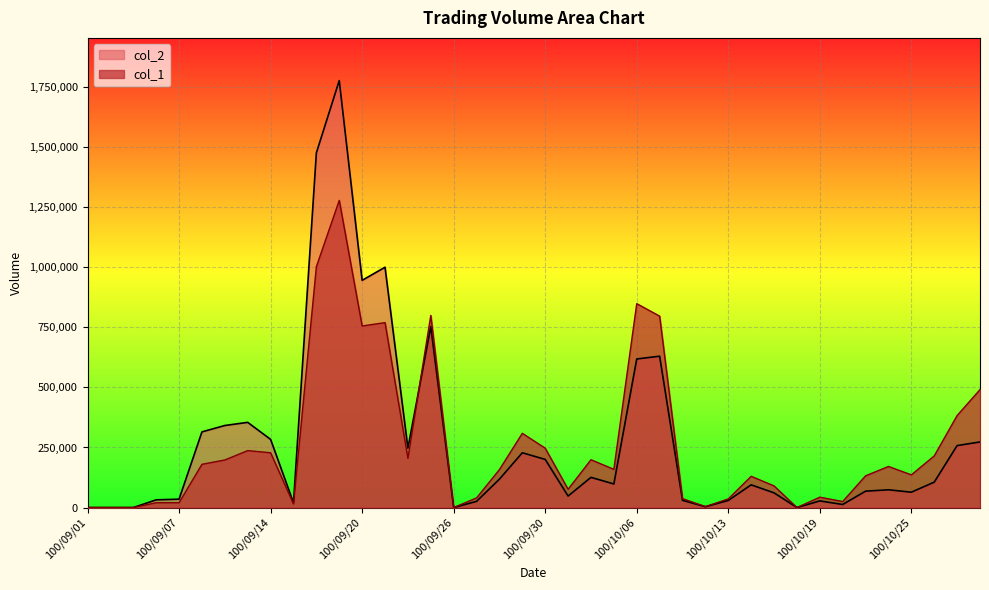

Rank the categories by col_2 value from lowest to highest.

100/09/01, 100/09/02, 100/09/05, 100/09/26, 100/10/18, 100/10/12, 100/10/20, 100/09/15, 100/09/27, 100/10/19, 100/10/13, 100/10/11, 100/09/06, 100/09/07, 100/10/03, 100/10/17, 100/10/25, 100/10/21, 100/10/24, 100/10/14, 100/10/05, 100/10/26, 100/09/28, 100/10/04, 100/09/30, 100/09/29, 100/09/22, 100/10/27, 100/10/28, 100/09/14, 100/09/08, 100/09/09, 100/09/13, 100/10/06, 100/10/07, 100/09/23, 100/09/20, 100/09/21, 100/09/16, 100/09/19